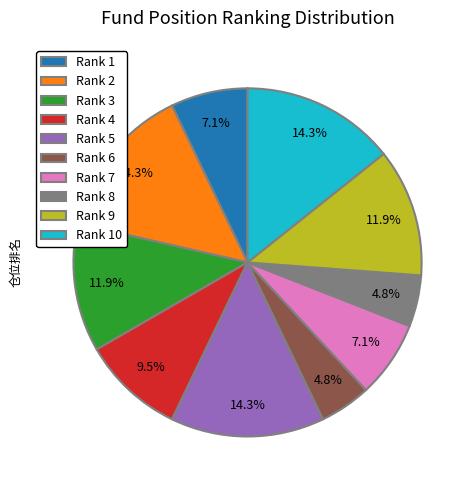

Approximately how many times larger is the value at Rank 1 compared to Rank 7?

1.0